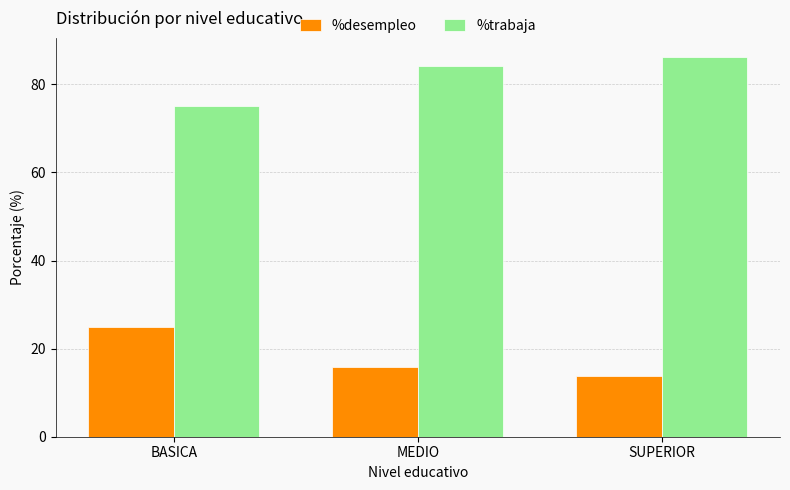

How many bars are there in total?

6